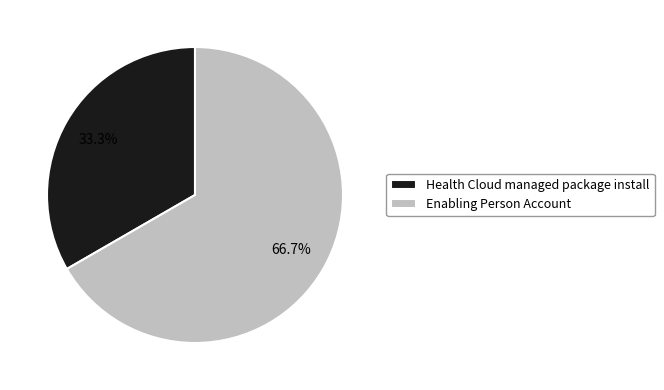

How much of the chart is everything except Enabling Person Account?

33.3%